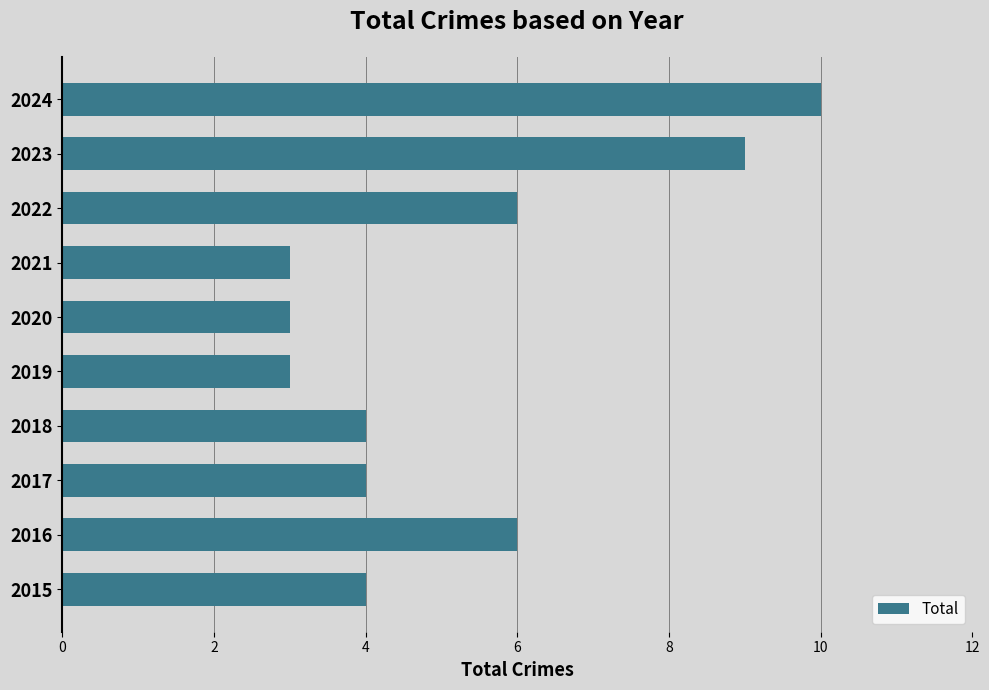

What is the sum of all values?

52